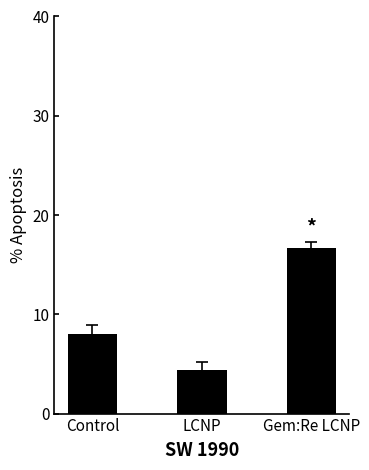

What is the maximum value shown in the chart?

16.7